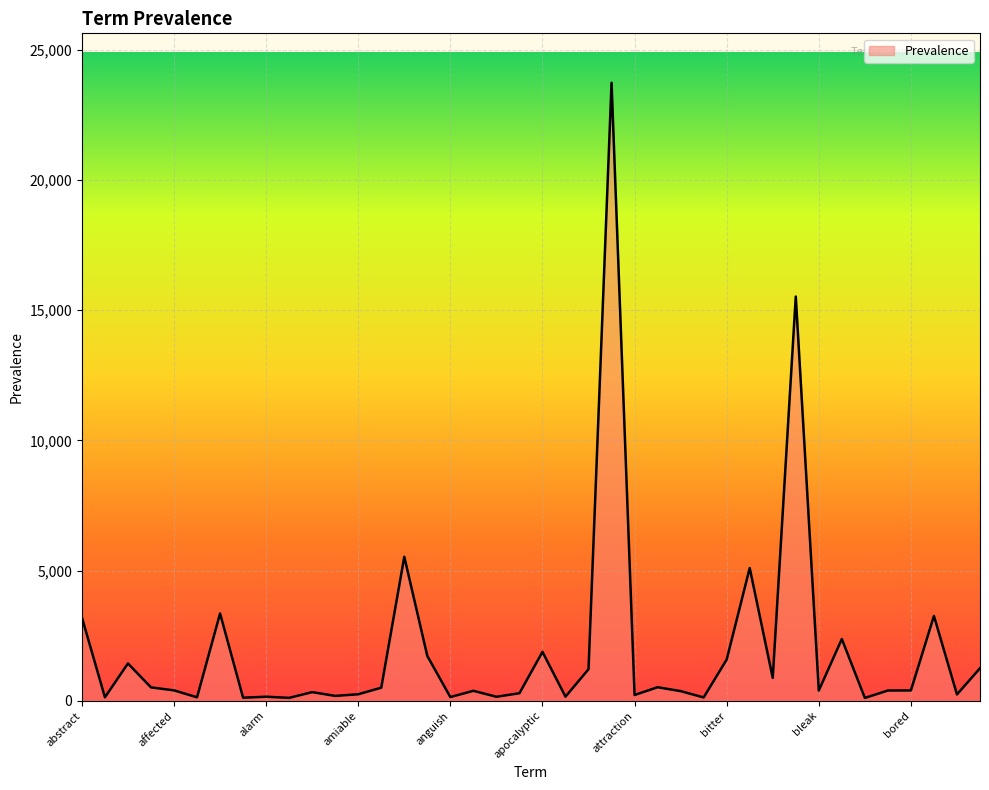

What is the maximum value shown in the chart?

23732